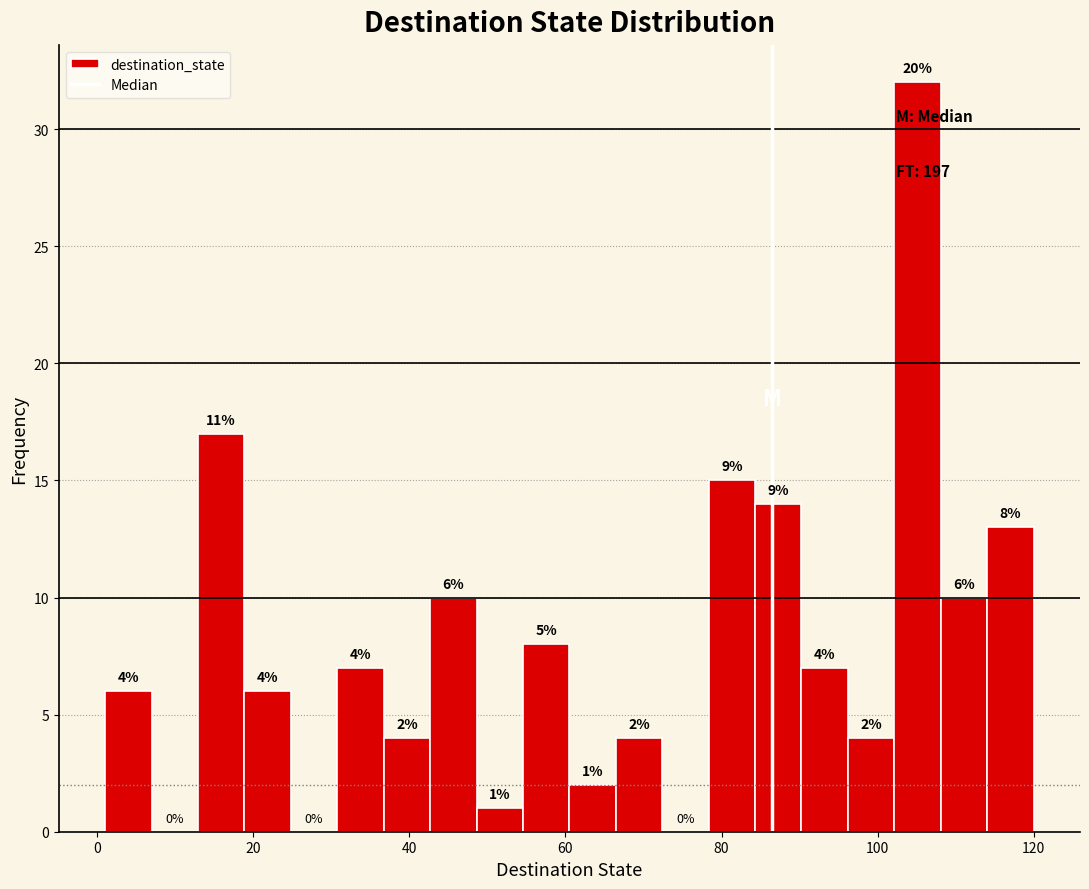

Read against the x-axis, roughly where is the centre of the tallest bar?

106